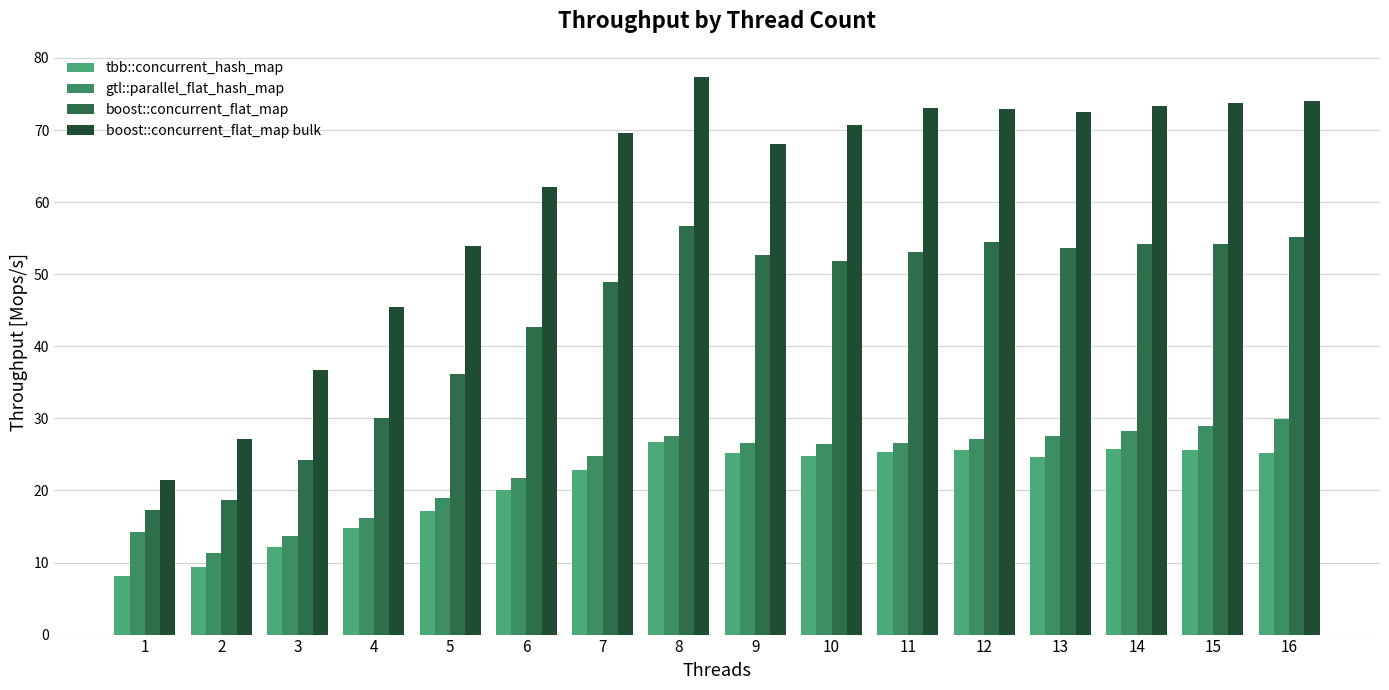

What are all the series names shown in the legend?

tbb::concurrent_hash_map, gtl::parallel_flat_hash_map, boost::concurrent_flat_map, boost::concurrent_flat_map bulk